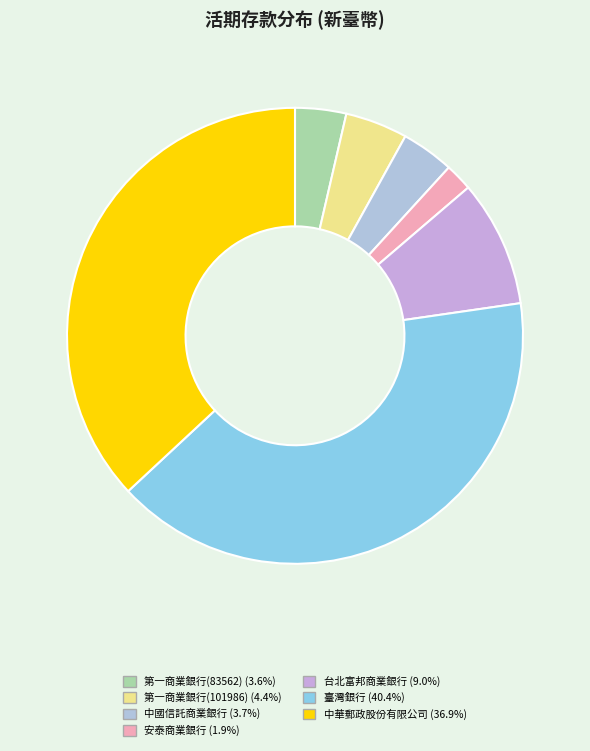

How many segments does this pie chart have?

7